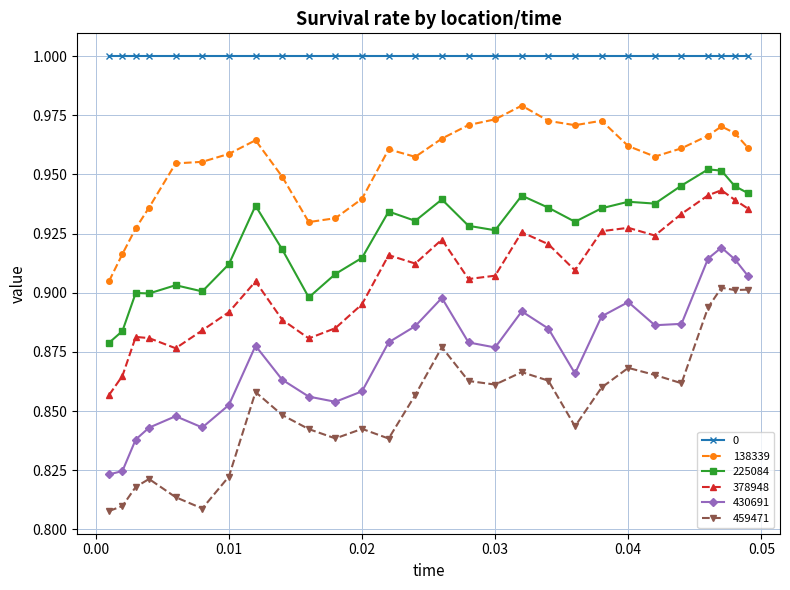

Does the chart have visible grid lines?

Yes